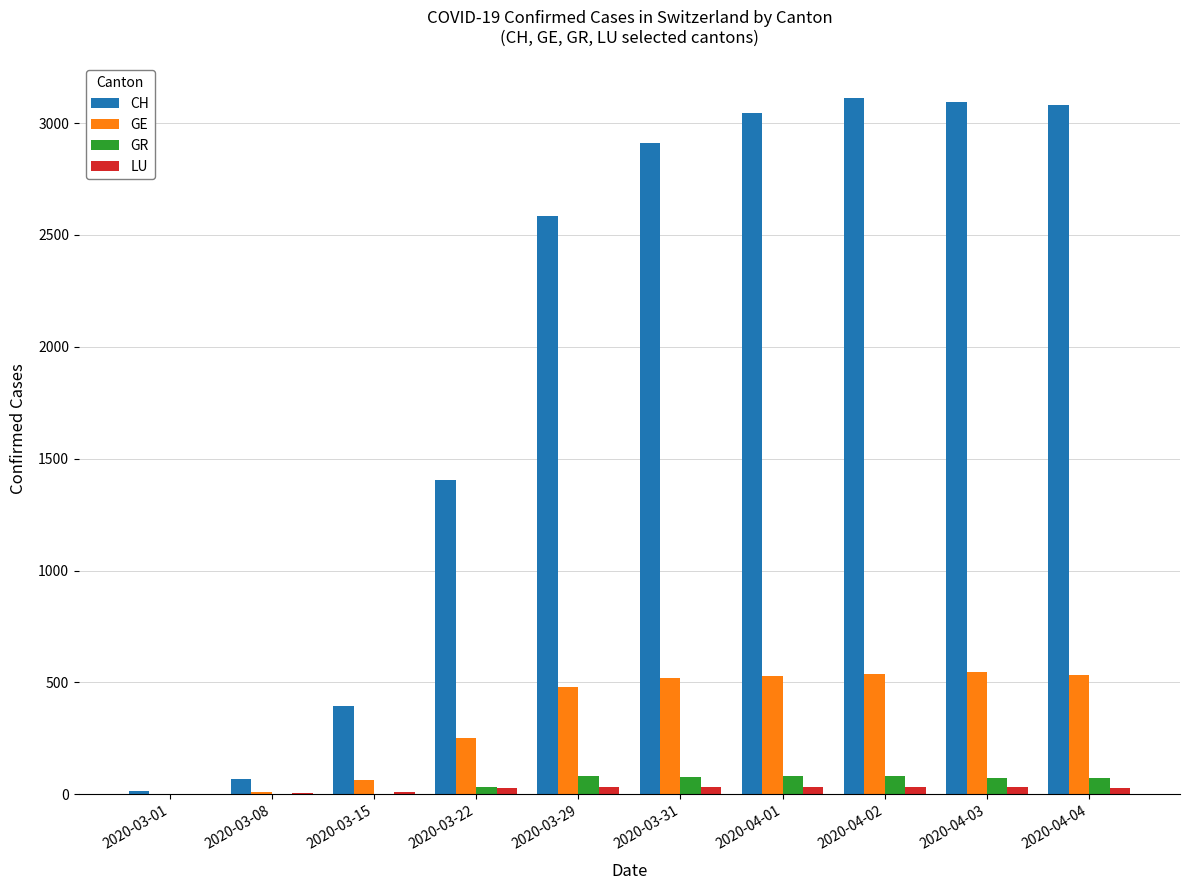

The value of GE at 2020-04-04 is 283. True or false?

False